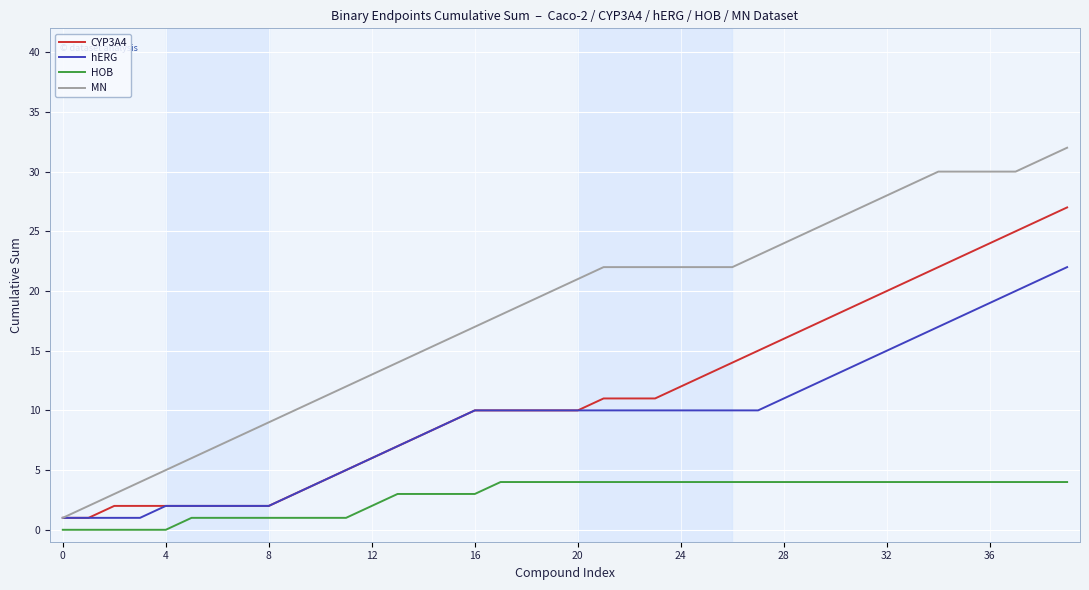

True or false: CYP3A4 and HOB intersect in this chart.

False